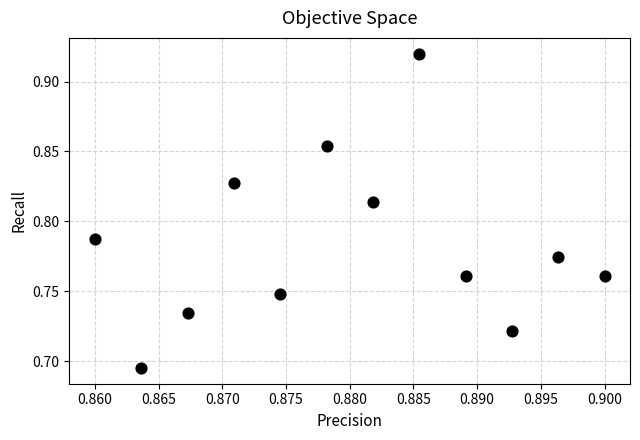

How many data points are displayed?

12